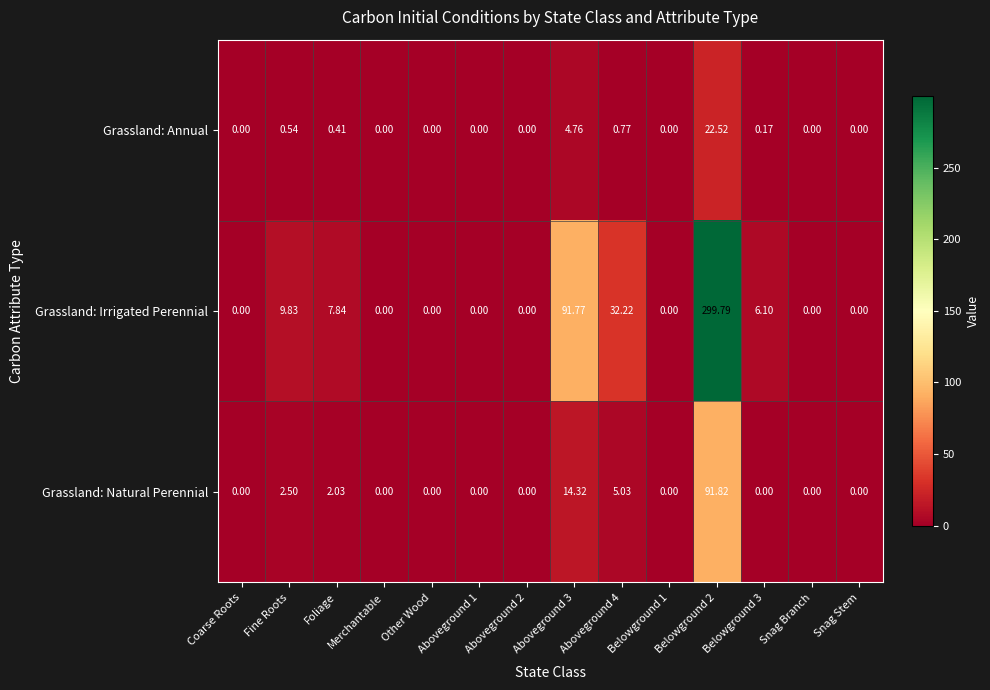

Count the number of data series in this chart.

3